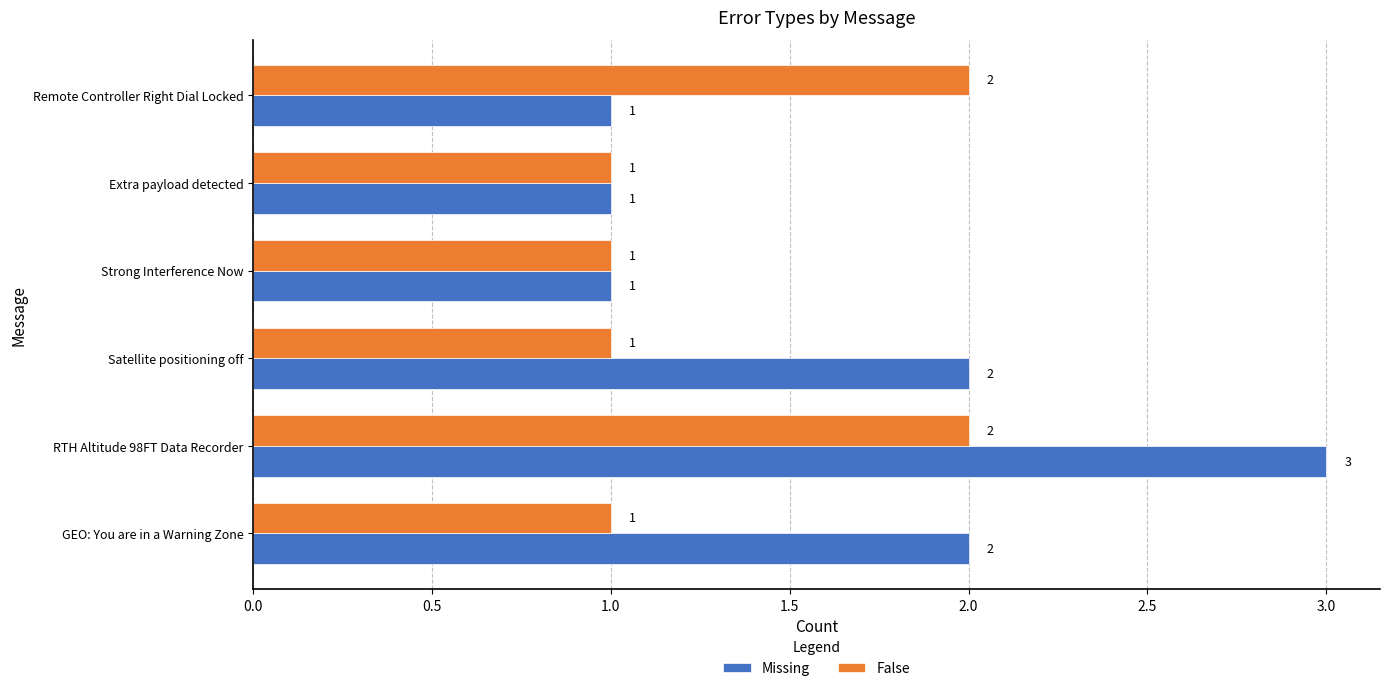

What is the sum of all Missing values?

10